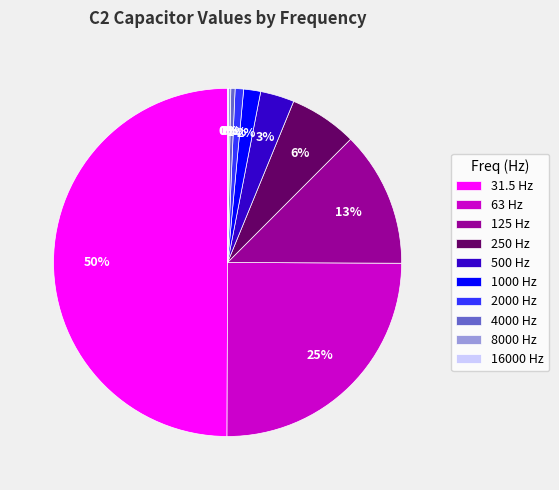

Which slice is the largest?

31.5 Hz